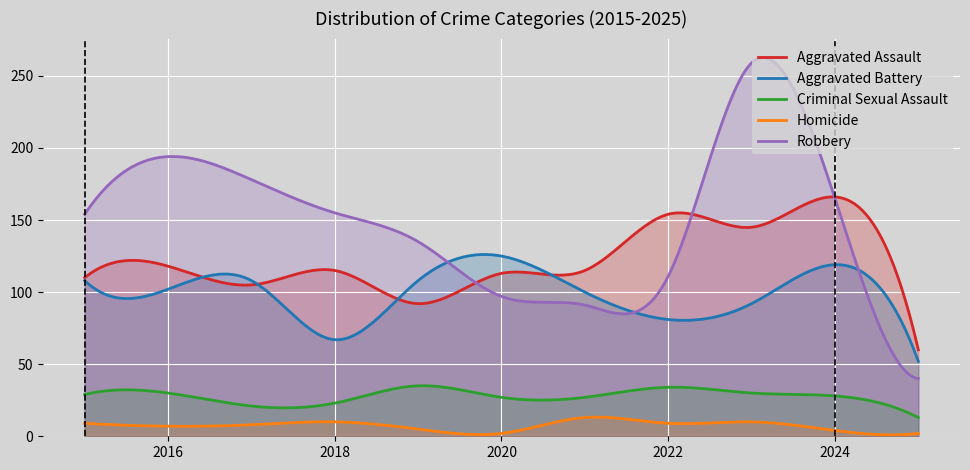

How many interior local peaks does the Criminal Sexual Assault series have?

3